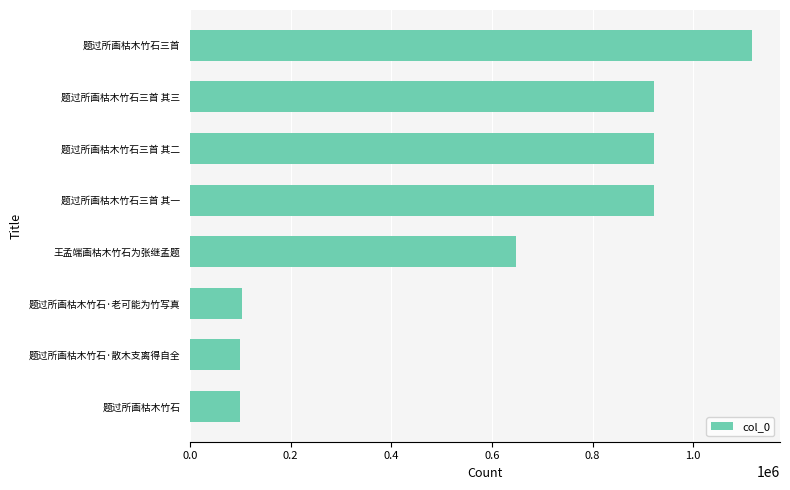

Are the bars horizontal?

Yes